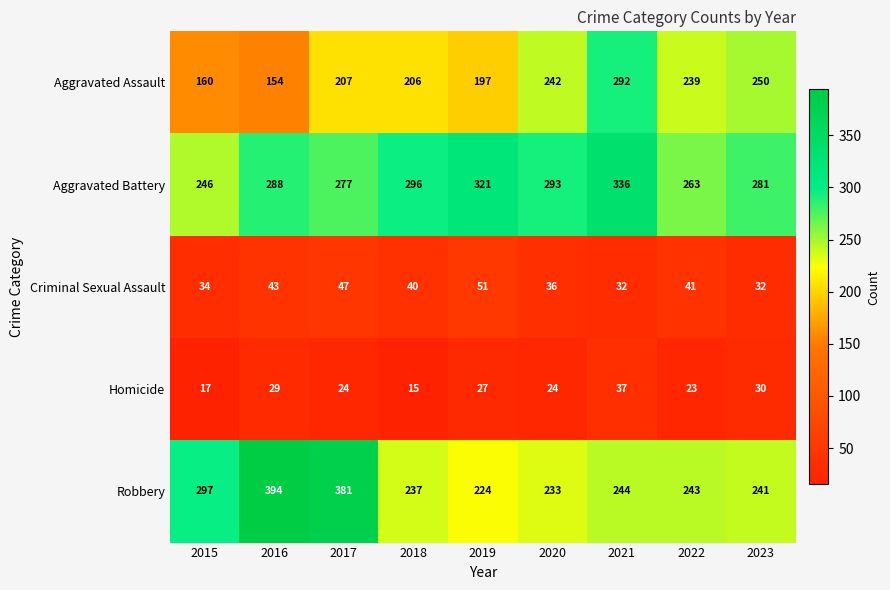

What is the smallest value displayed?

15